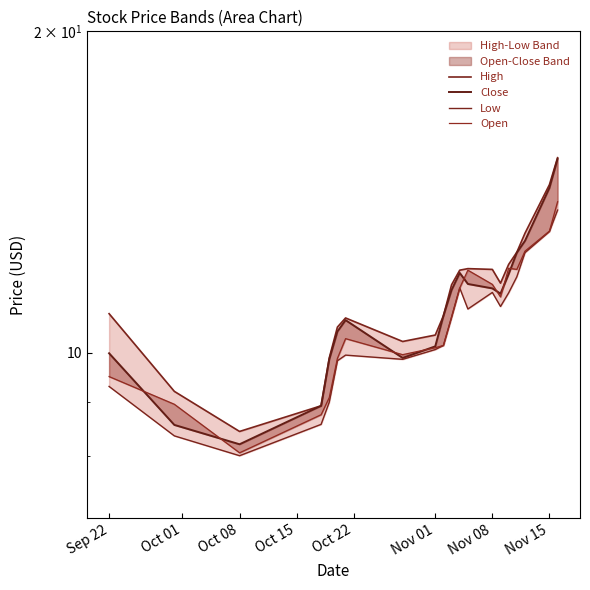

How many data points does each series have?

20